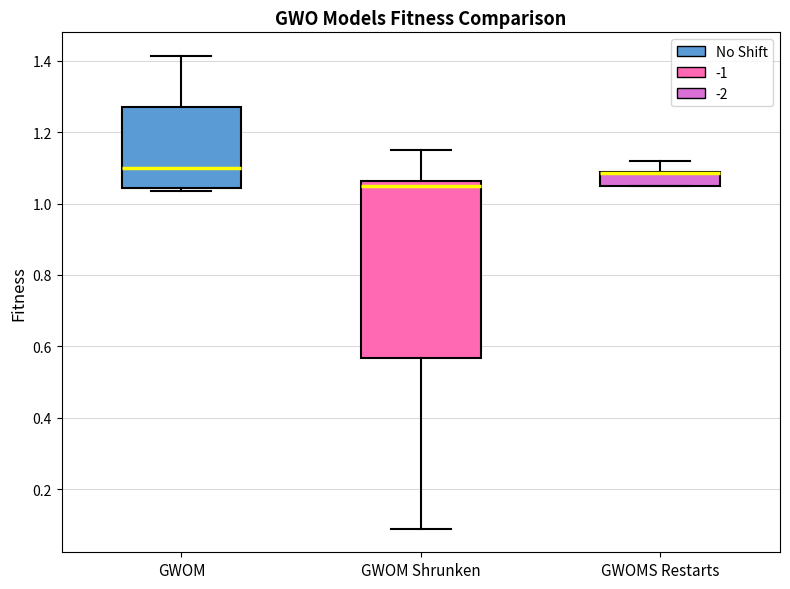

Which box is the tallest, from its lower edge to its upper edge?

GWOM Shrunken